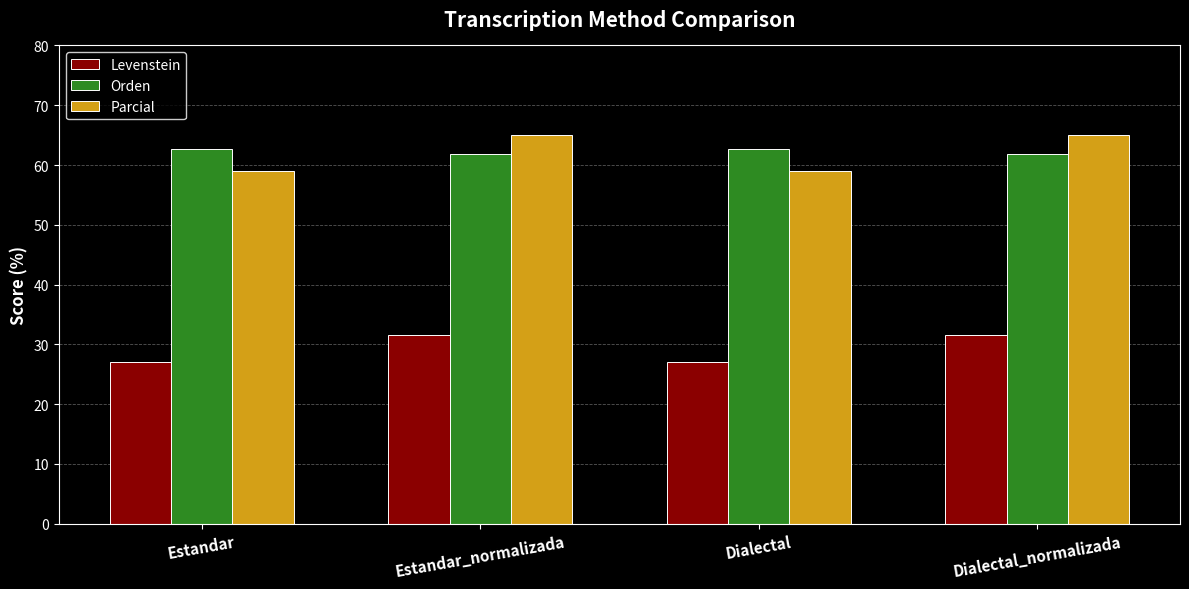

Reading left to right, what are all the values shown in this chart?

Levenstein: Estandar=27.0	Estandar_normalizada=31.5	Dialectal=27.0	Dialectal_normalizada=31.5
Orden: Estandar=62.6	Estandar_normalizada=61.9	Dialectal=62.6	Dialectal_normalizada=61.9
Parcial: Estandar=58.9	Estandar_normalizada=65.1	Dialectal=58.9	Dialectal_normalizada=65.1